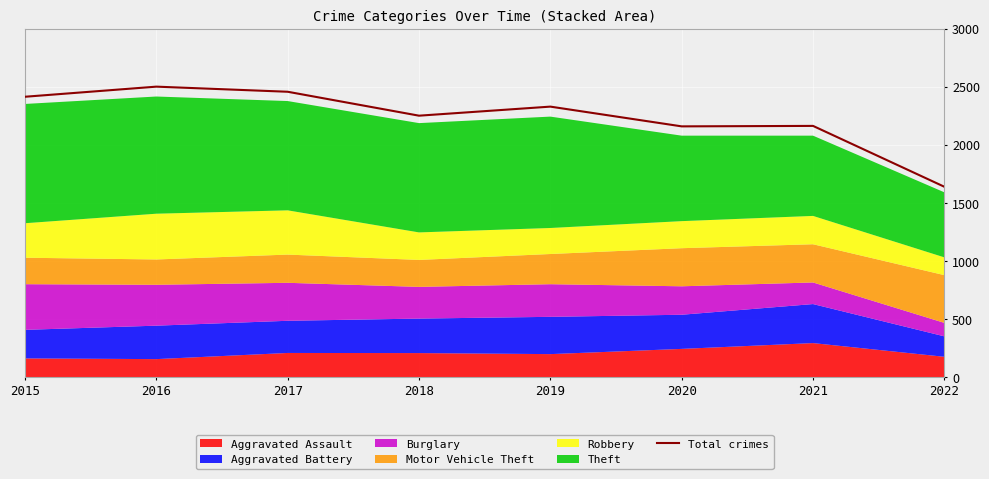

Reading left to right, transcribe all the data shown in this chart.

2015=2413	2016=2500	2017=2456	2018=2250	2019=2328	2020=2158	2021=2162	2022=1638